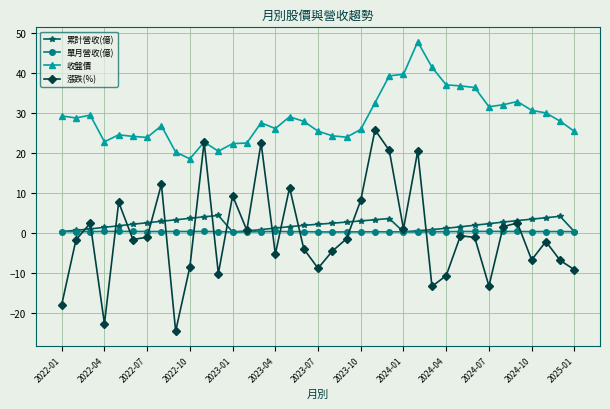

True or false: 收盤價 and 累計營收(億) intersect in this chart.

False